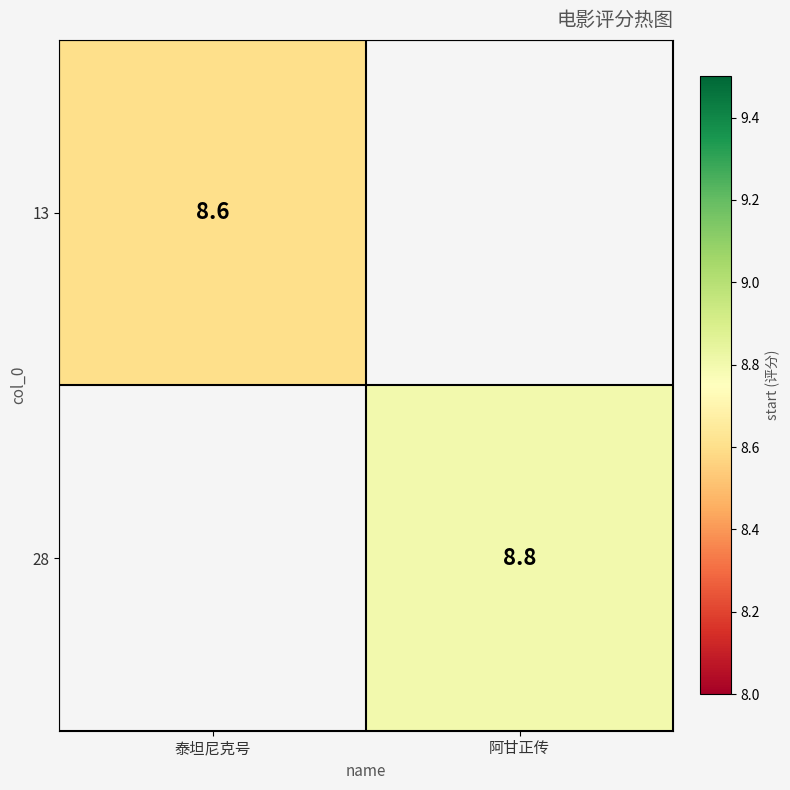

True or false: 28 has a value of 5.0 at 阿甘正传.

False